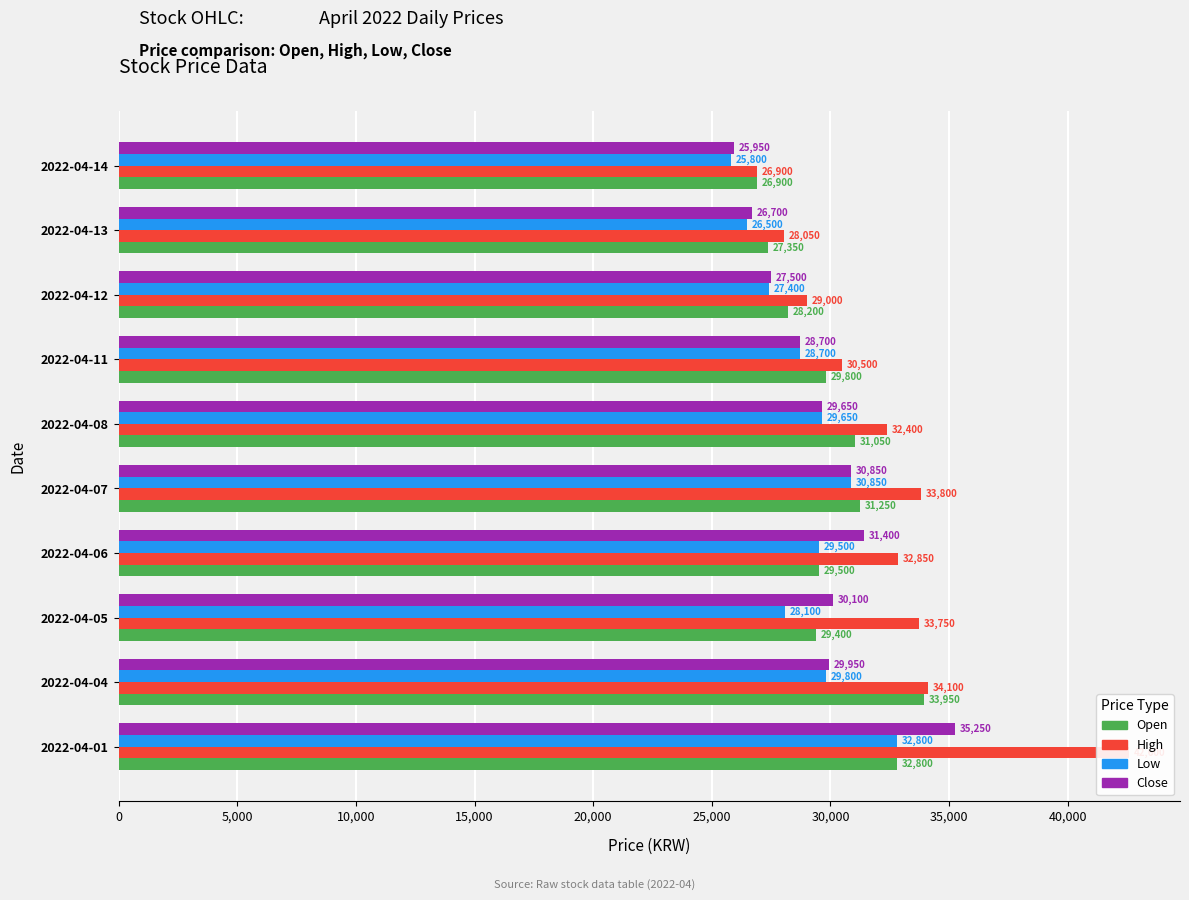

List the series in order of their peak value, lowest first.

Low, Open, Close, High